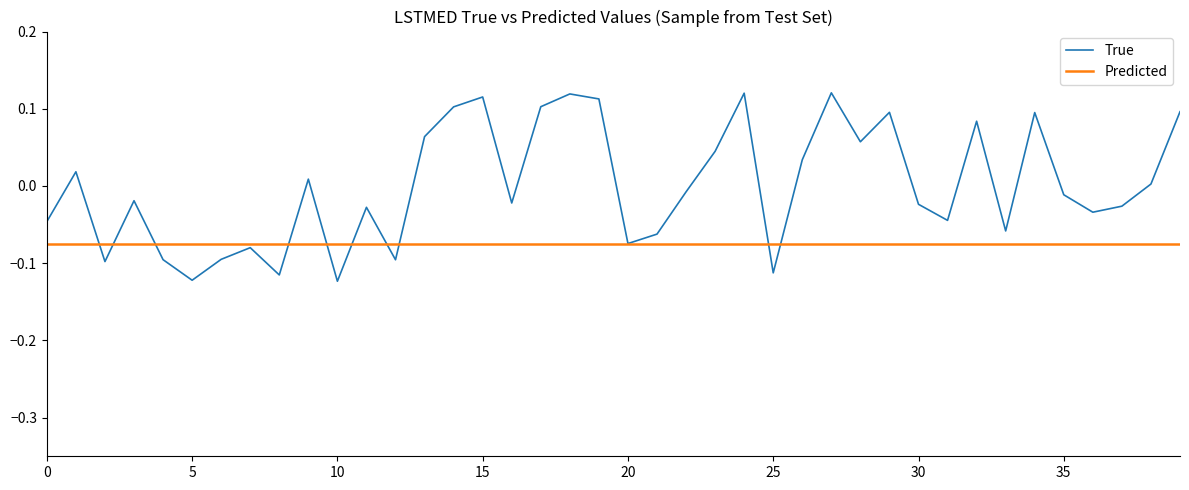

Which series has the largest total across all categories?

True